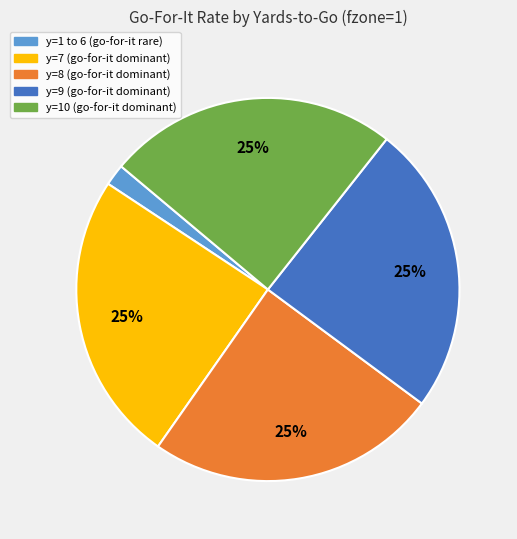

To the nearest percent, what is the average slice percentage?

20%